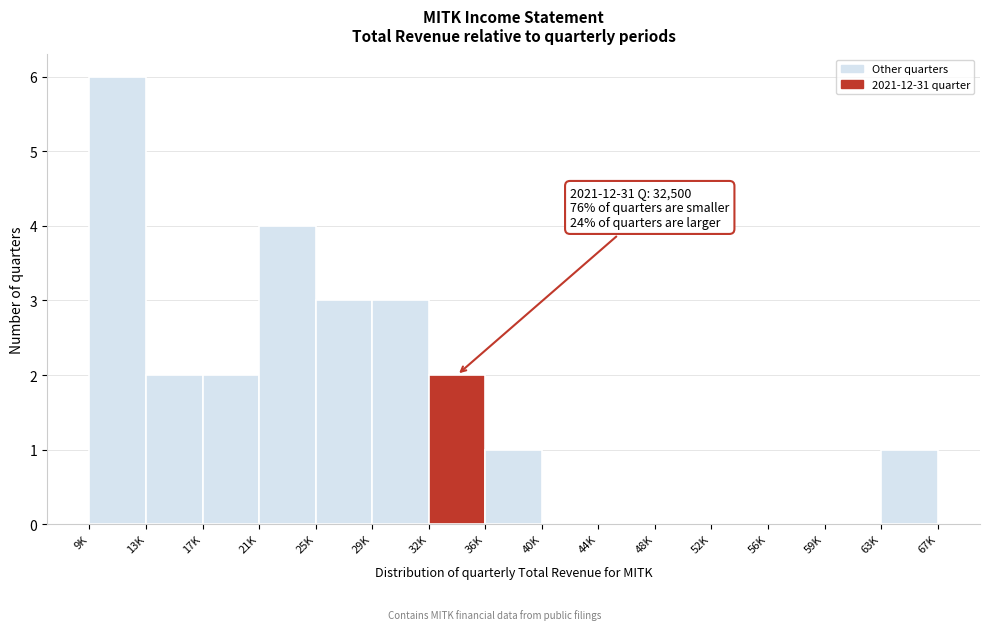

Reading left to right, list all the values displayed in this chart.

9K=6	13K=2	17K=2	21K=4	25K=3	29K=3	32K=2	36K=1	40K=0	44K=0	48K=0	52K=0	56K=0	59K=0	63K=1